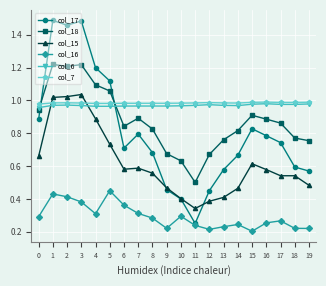

Which series has the largest total across all categories?

col_7